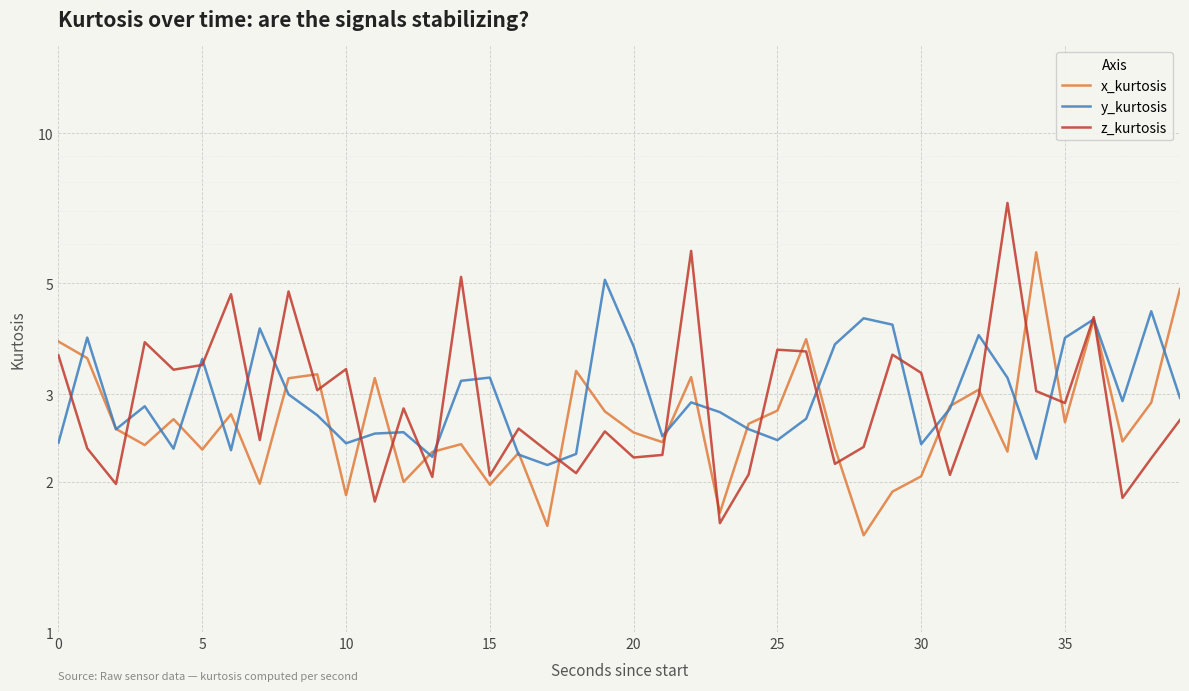

Reading left to right, extract all data points from this chart.

x_kurtosis: 3.8	3.5	2.6	2.4	2.7	2.3	2.7	2.0	3.2	3.3	1.9	3.2	2.0	2.3	2.4	2.0	2.3	1.6	3.3	2.8	2.5	2.4	3.2	1.7	2.6	2.8	3.9	2.3	1.6	1.9	2.1	2.8	3.1	2.3	5.8	2.6	4.2	2.4	2.9	4.9
y_kurtosis: 2.4	3.9	2.6	2.8	2.3	3.5	2.3	4.1	3.0	2.7	2.4	2.5	2.5	2.2	3.2	3.2	2.3	2.2	2.3	5.1	3.7	2.5	2.9	2.8	2.6	2.4	2.7	3.8	4.3	4.1	2.4	2.8	3.9	3.2	2.2	3.9	4.2	2.9	4.4	2.9
z_kurtosis: 3.6	2.3	2.0	3.8	3.4	3.4	4.8	2.4	4.8	3.1	3.4	1.8	2.8	2.0	5.2	2.1	2.6	2.3	2.1	2.5	2.2	2.3	5.8	1.7	2.1	3.7	3.7	2.2	2.4	3.6	3.3	2.1	3.0	7.3	3.0	2.9	4.3	1.9	2.2	2.7